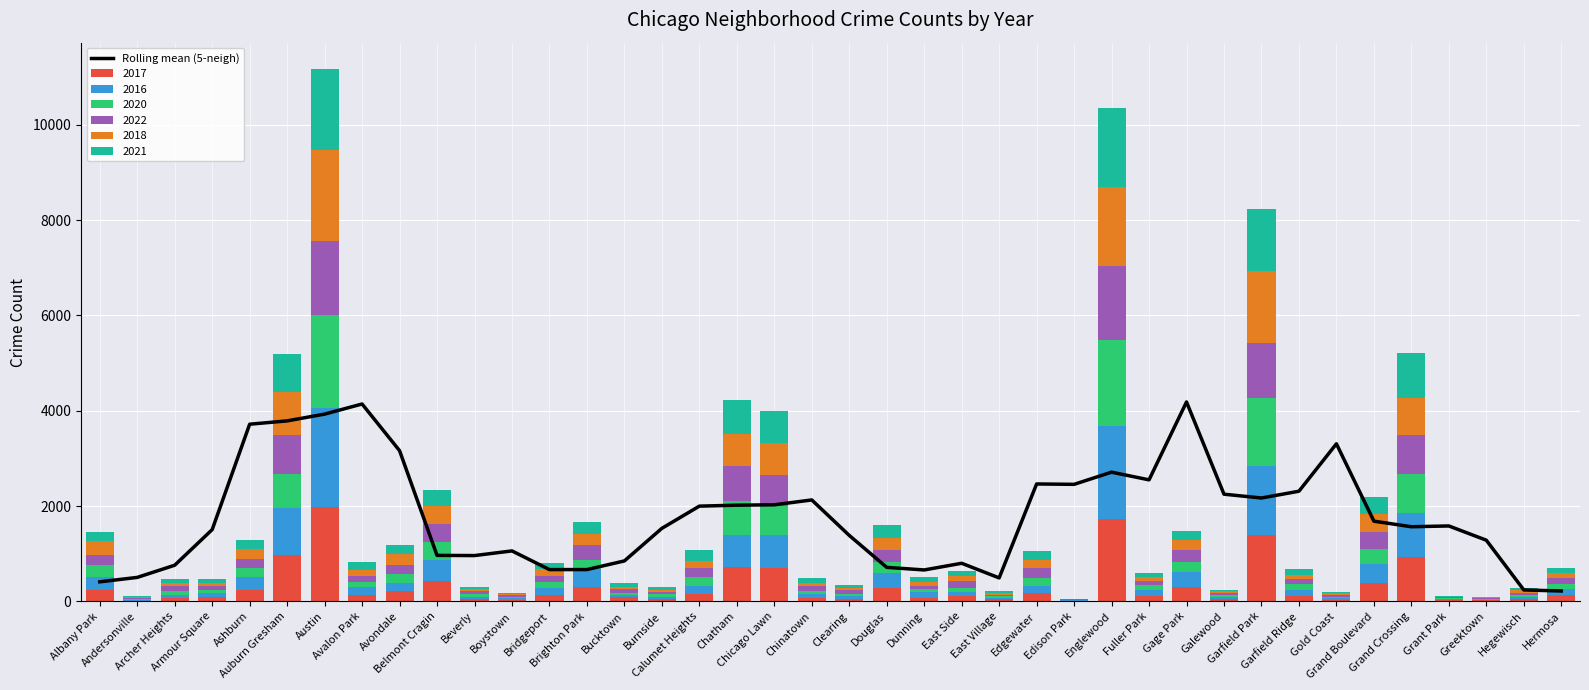

Is it true that the value at Brighton Park is 666.6?

True